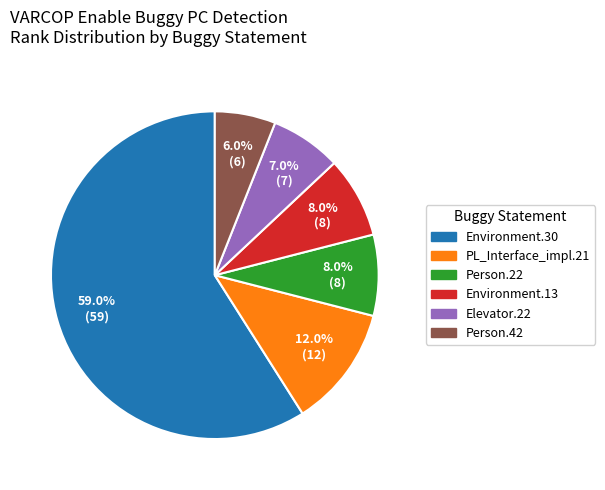

Is there a majority slice in this chart?

Yes